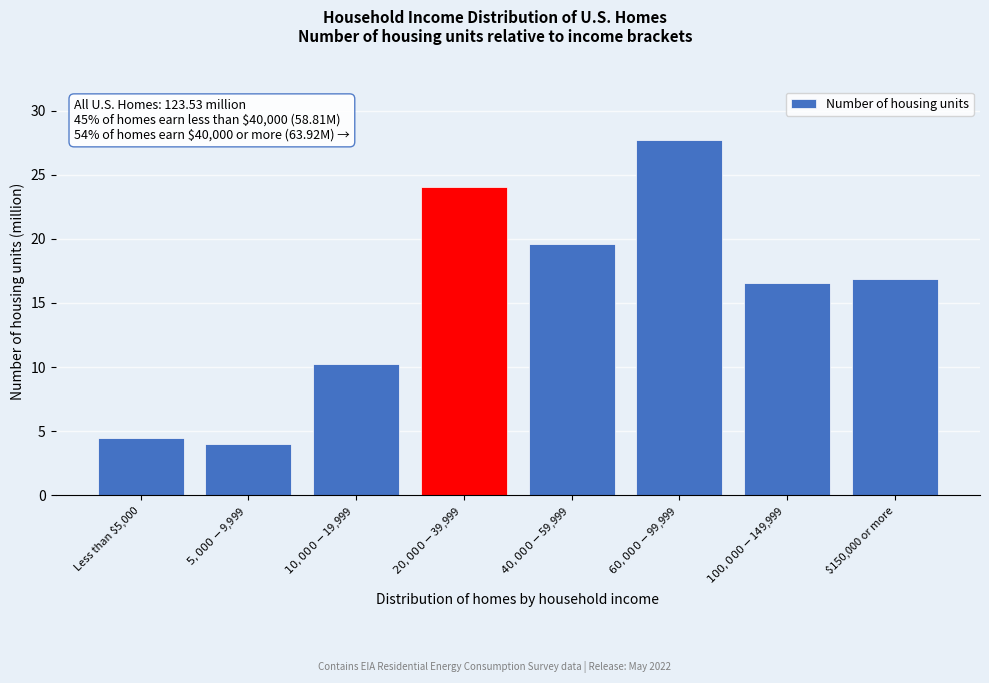

What position from the right is Less than $5,000?

8